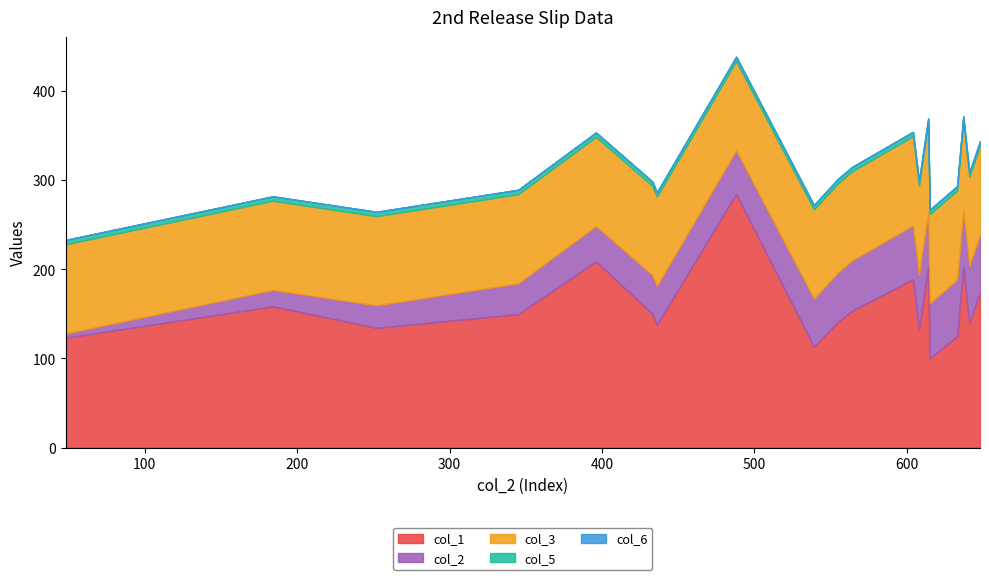

How many lines are shown in the chart?

5